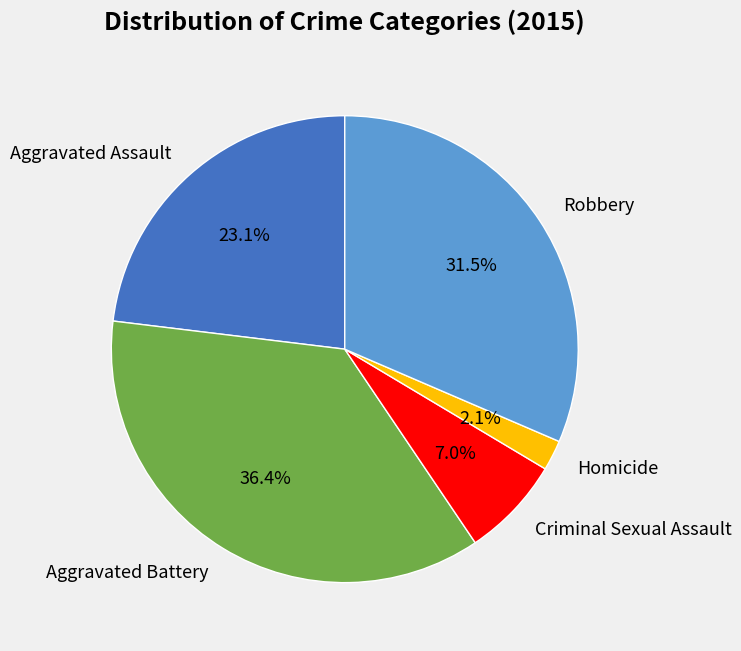

Approximately how many times larger is the value at Aggravated Assault compared to Homicide?

11.0